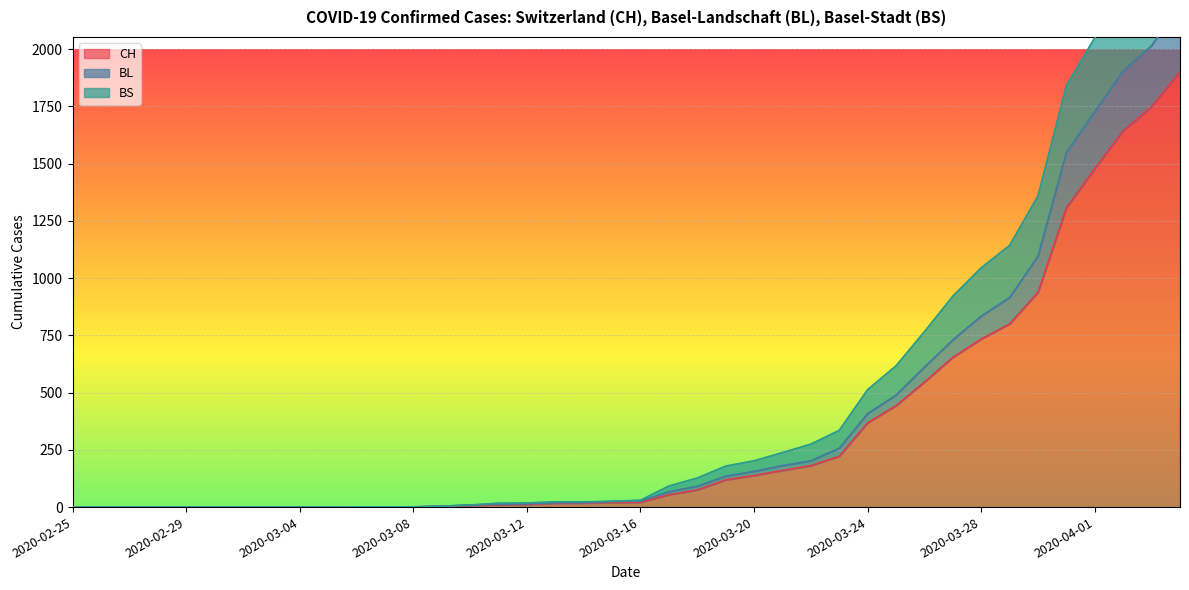

The BS series shows 1 at 2020-03-06. True or false?

True